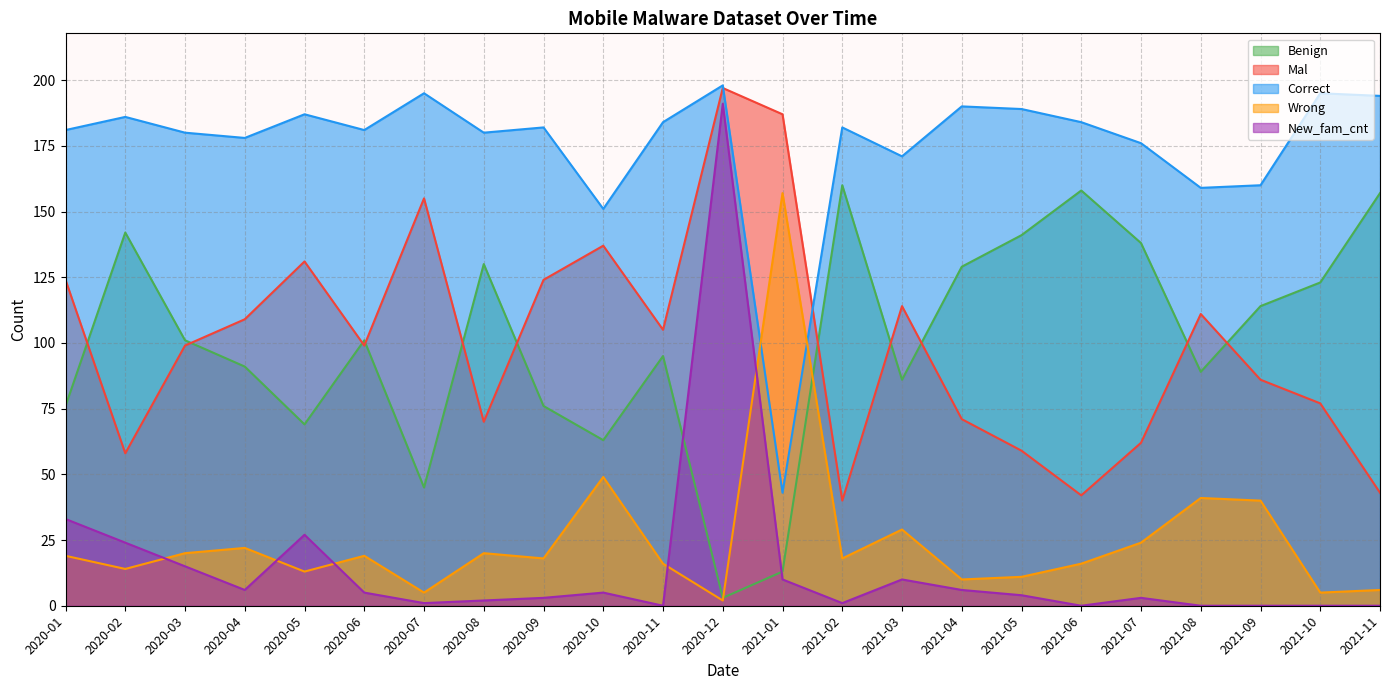

How many data points in Mal are above 99?

11